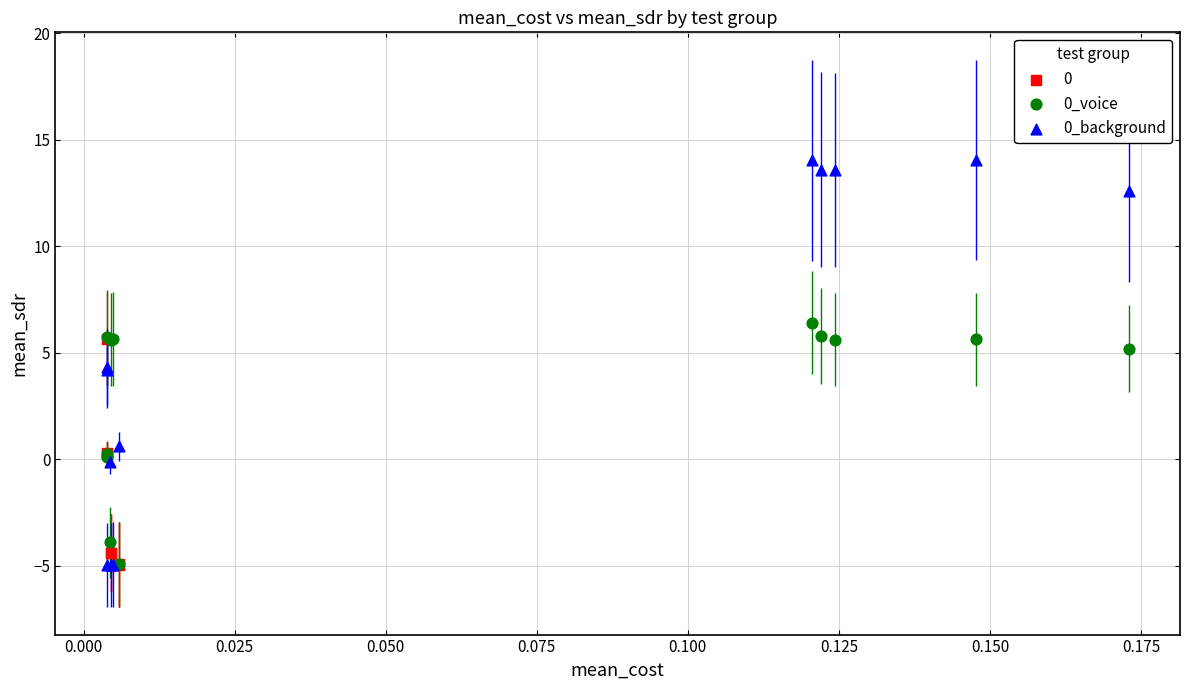

Which series reaches the maximum Y coordinate?

0_background